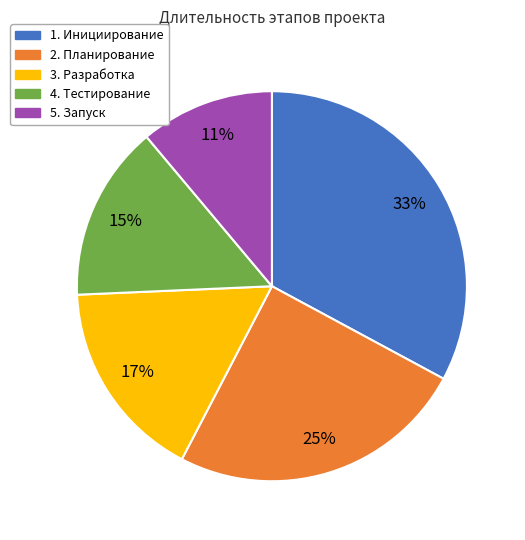

To the nearest percent, what is the average slice percentage?

20%